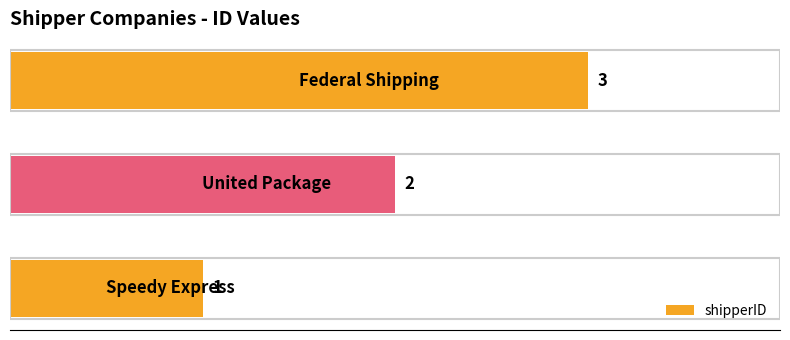

How many values are between 1 and 3?

3